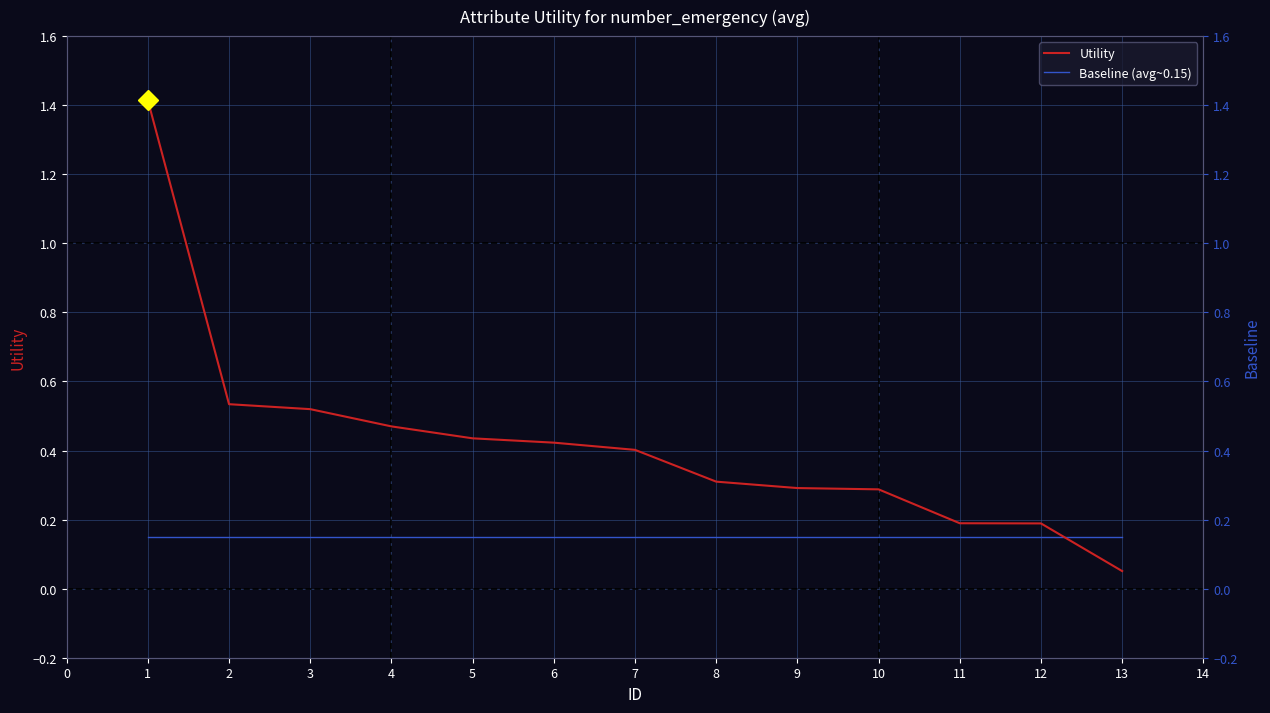

True or false: Baseline (avg~0.15) has more than 0 interior local peaks.

False